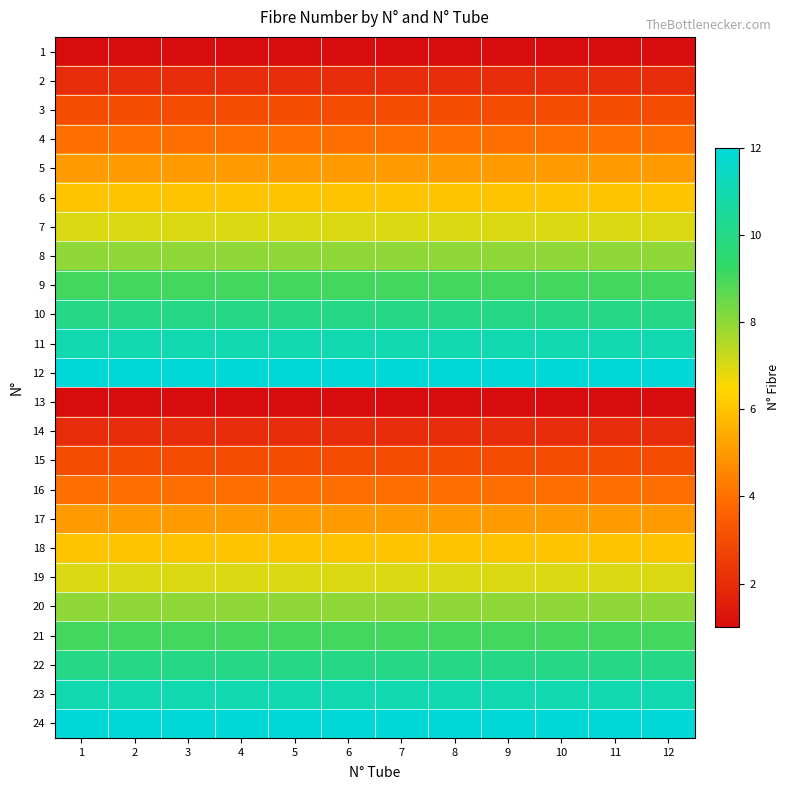

Count the number of categories in the chart.

12